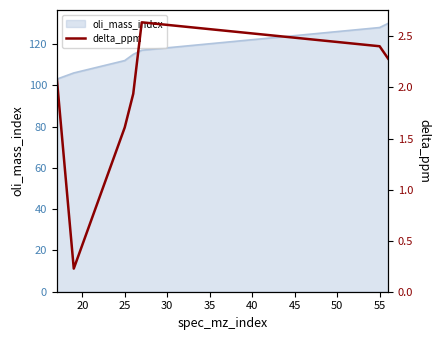

How many points are higher than both their immediate neighbors (excluding endpoints)?

1